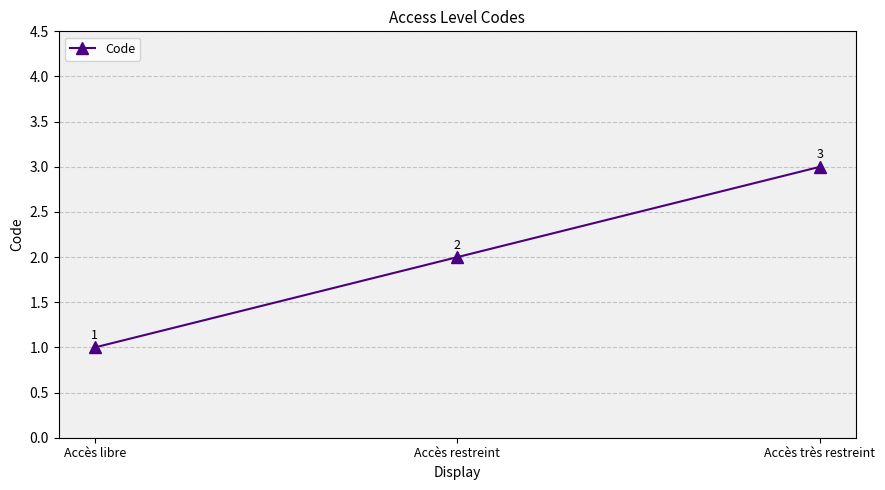

What is the value of the 1st point from the left?

1